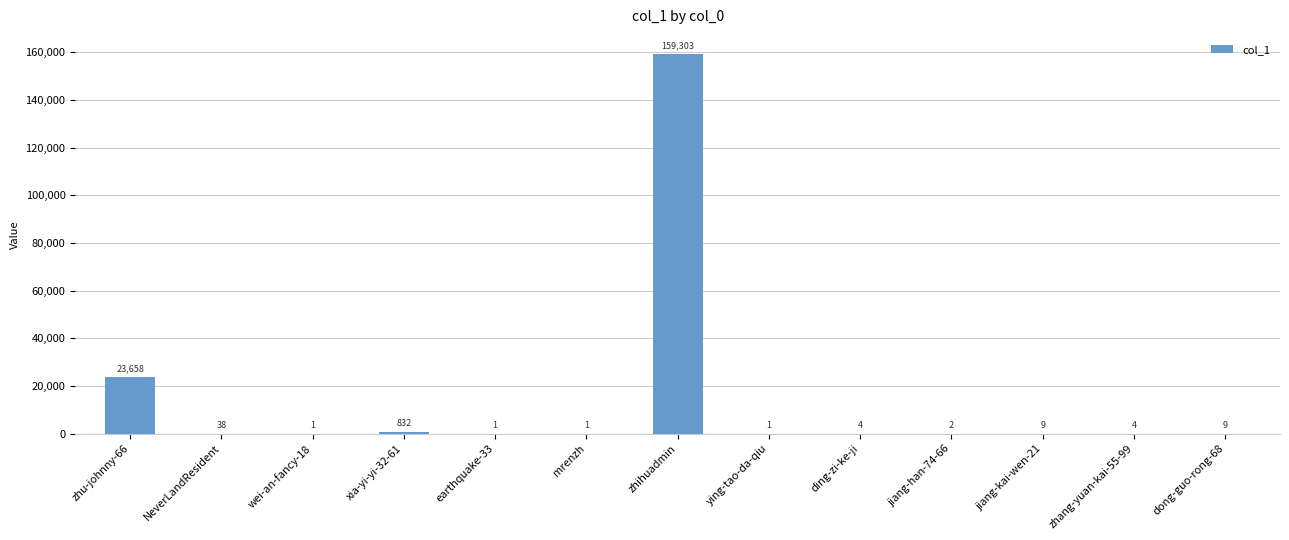

What is the greatest value displayed?

159303